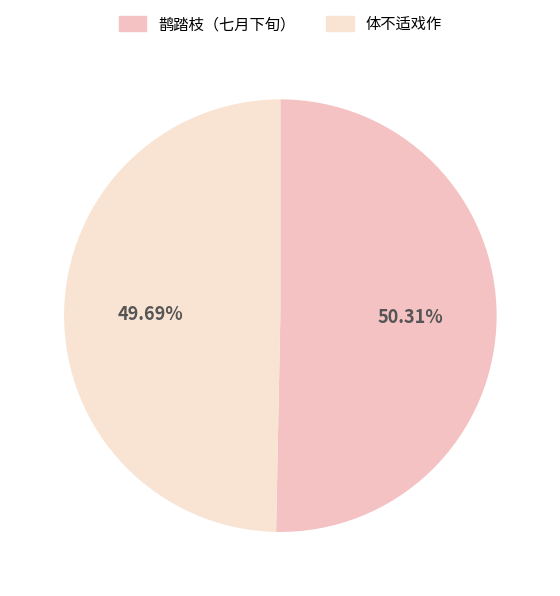

What is the largest slice in the pie chart?

鹊踏枝（七月下旬）